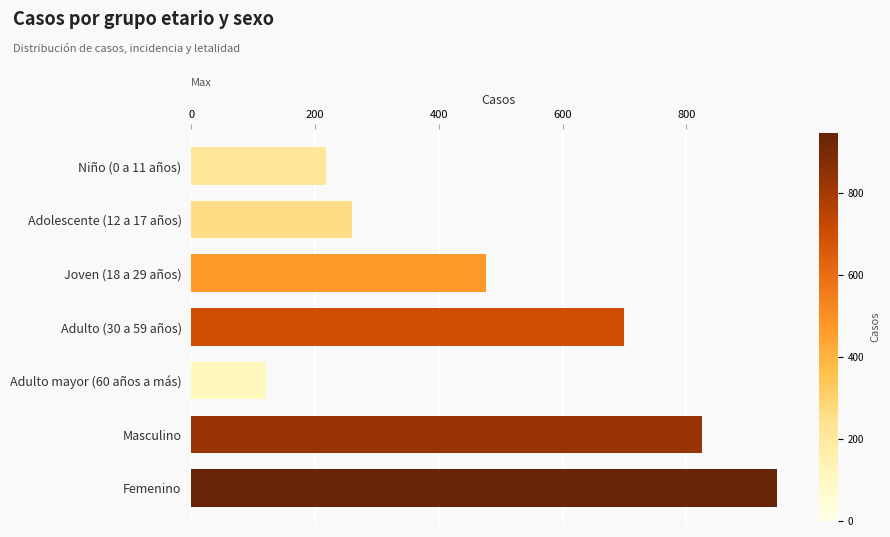

Reading top to bottom, transcribe all the data shown in this chart.

217	259	476	699	121	826	946